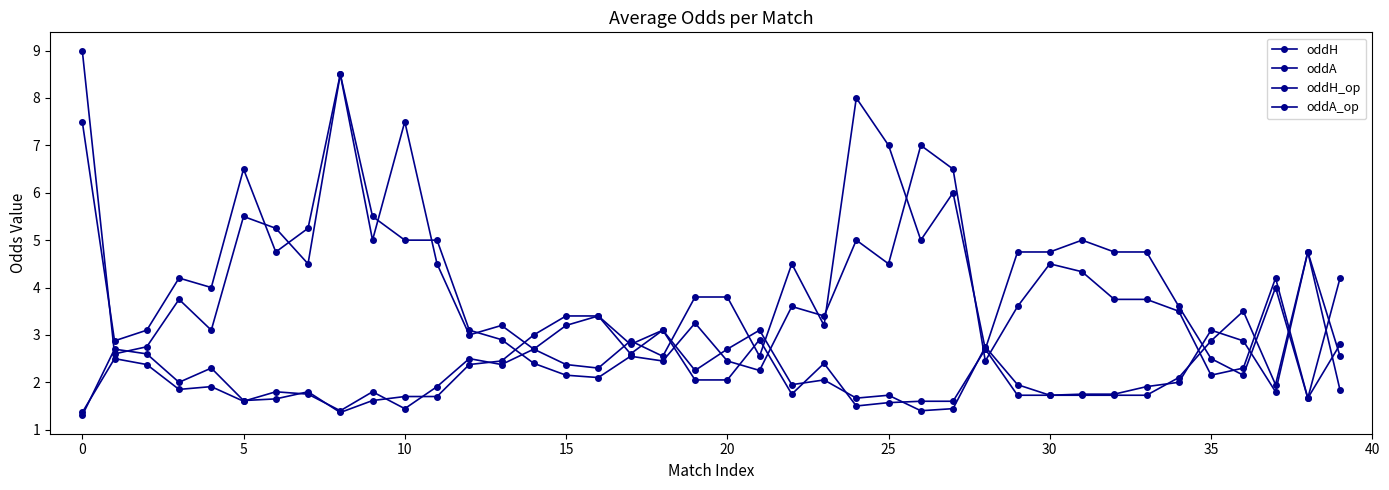

How many data points does each series have?

40